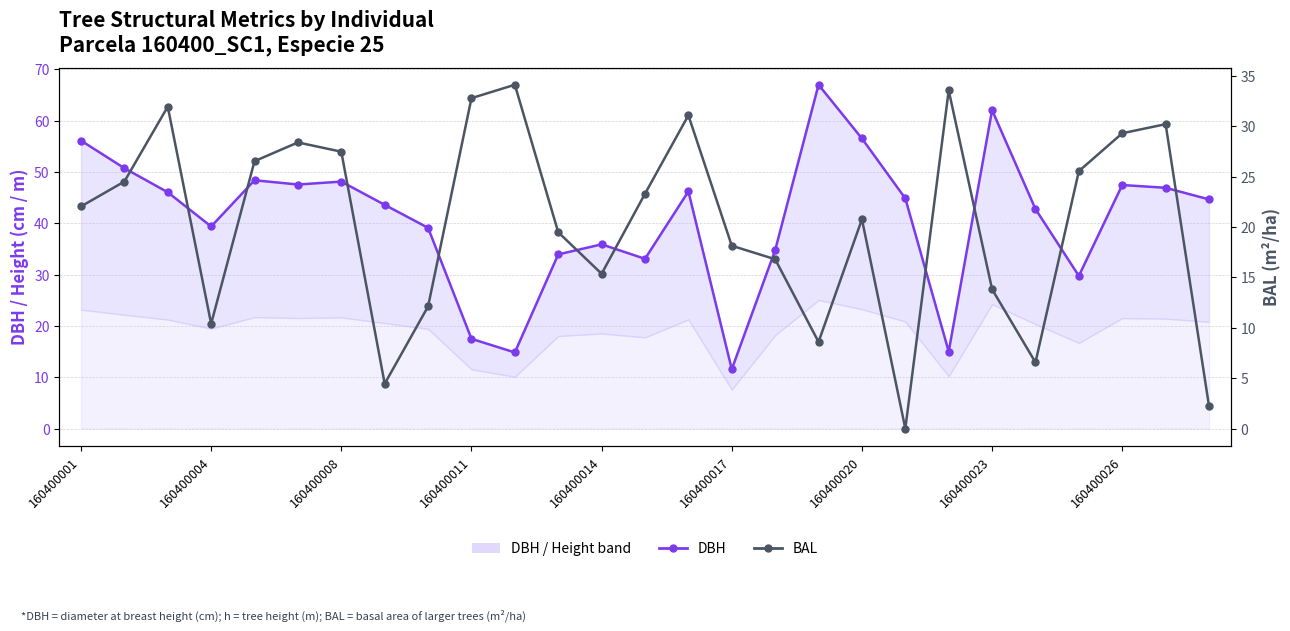

Rank the series at 160400001 from lowest to highest value.

bal, dbh